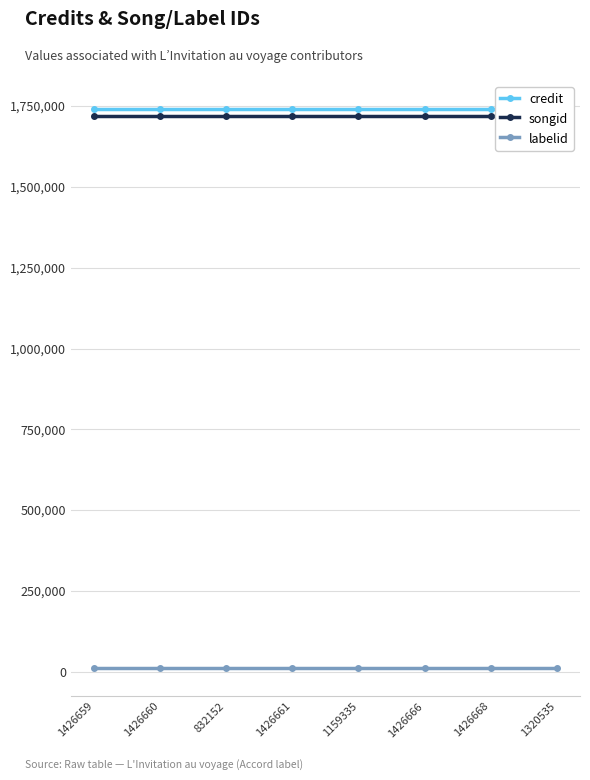

At which category is the sum across all series the highest?

1426659